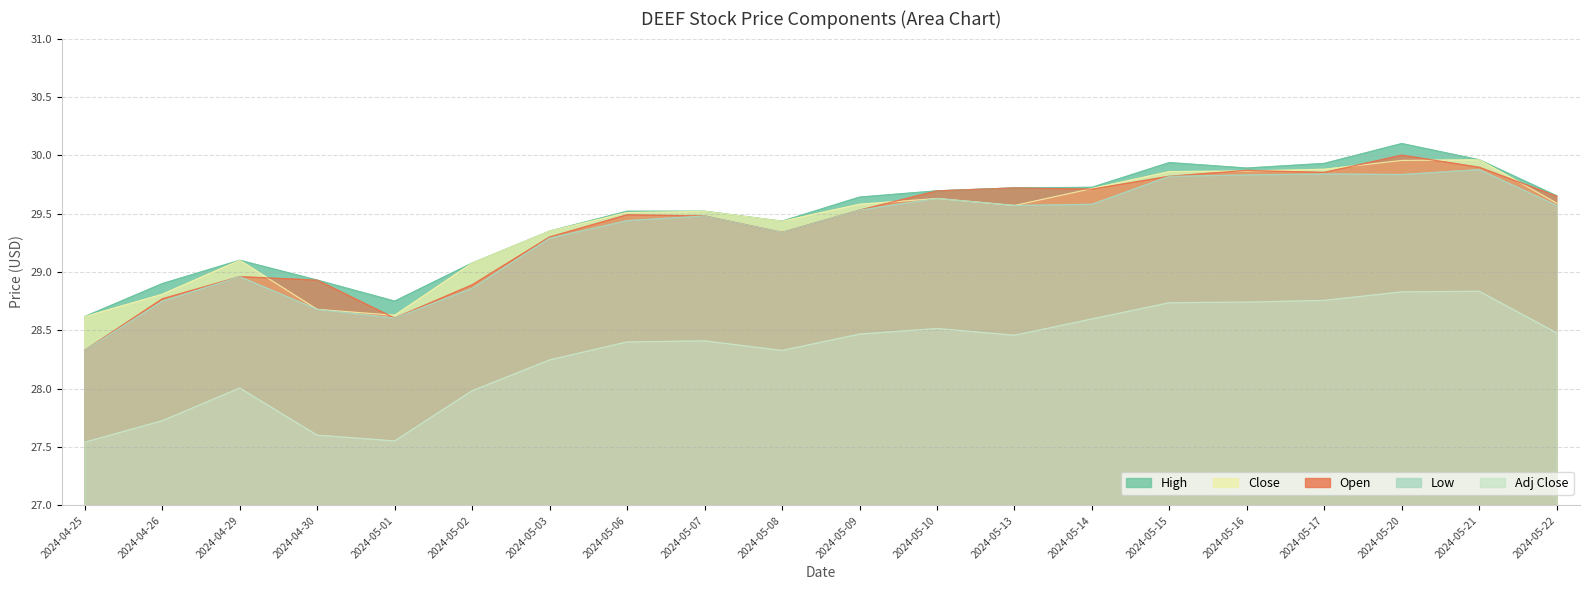

What is the label of the 6th point from the right?

2024-05-15